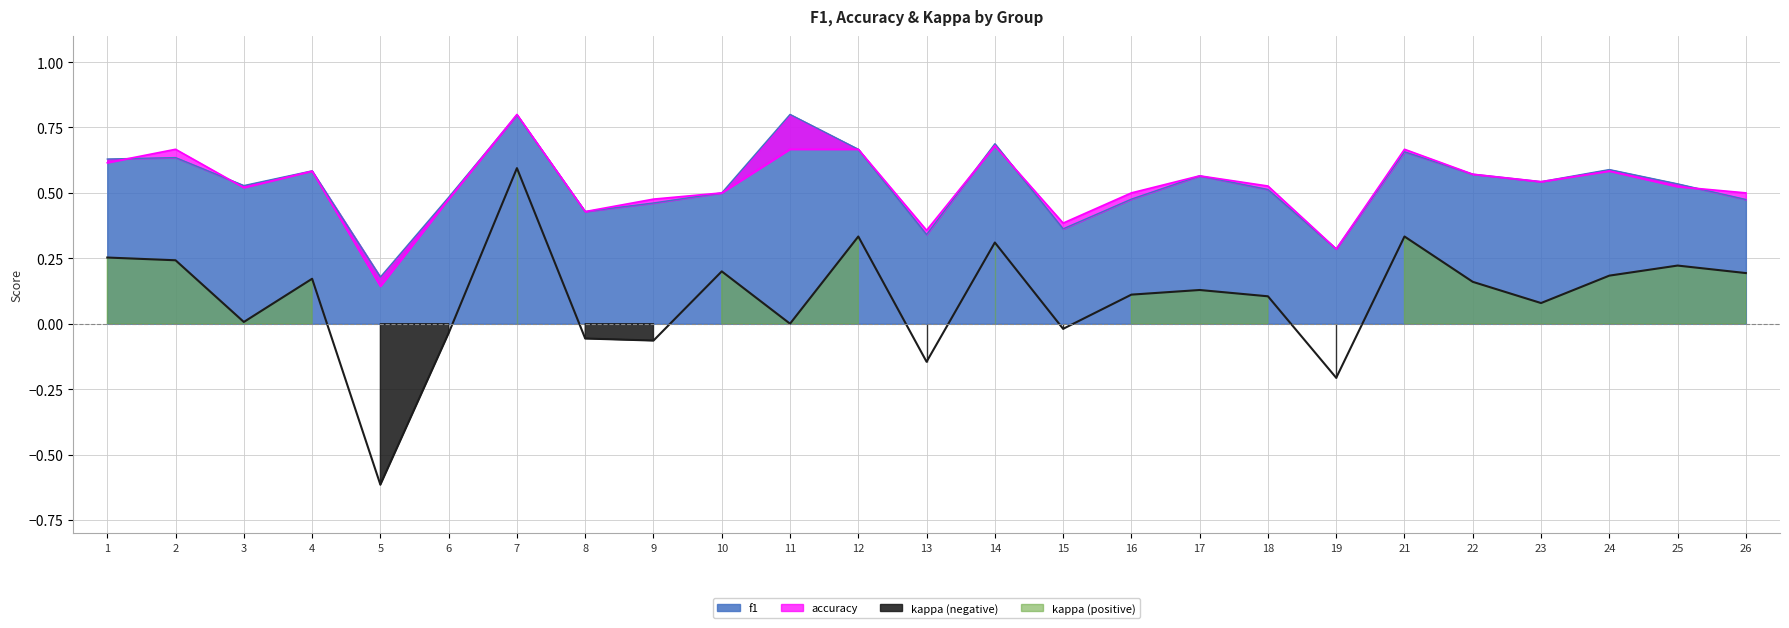

Is the value of accuracy at 8 greater than the value of kappa at 24?

Yes